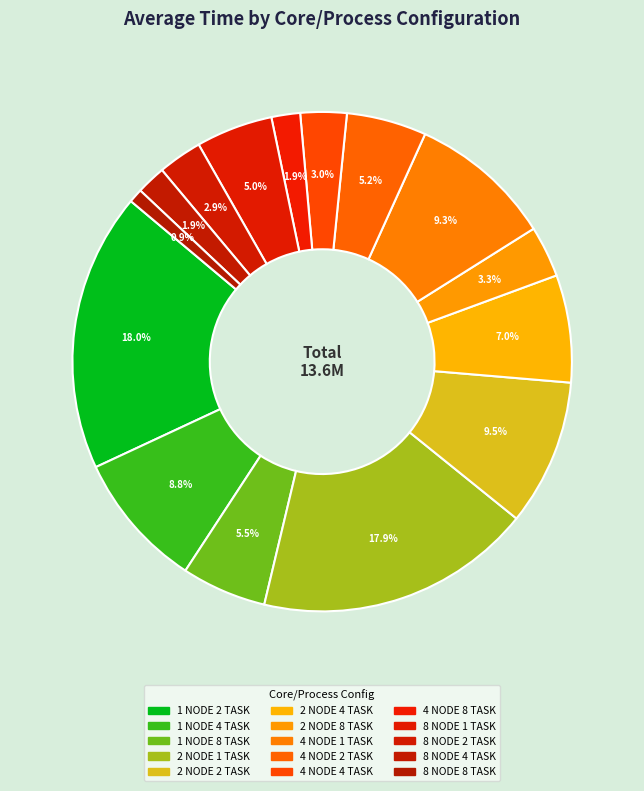

Does 8 NODE 1 TASK account for over 50% of the chart?

No